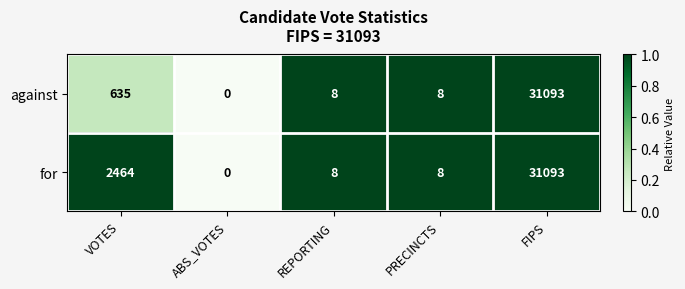

The value of for at ABS_VOTES is -9587. True or false?

False